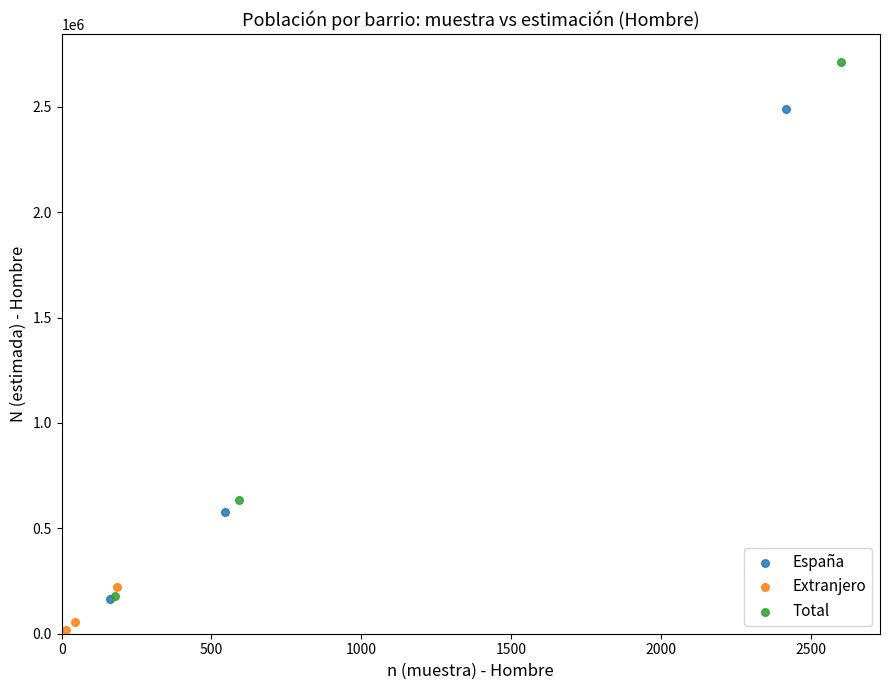

Which series contains the lowest Y value?

Extranjero